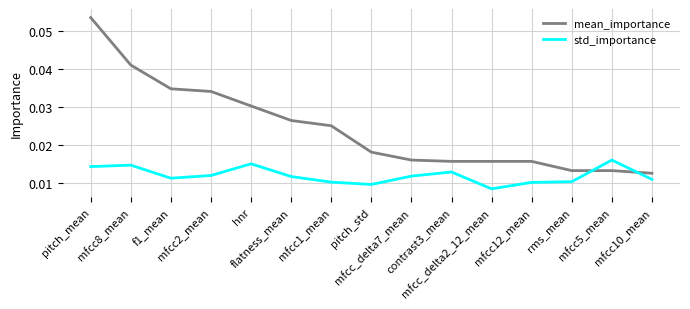

How many intersections are there between std_importance and mean_importance?

2